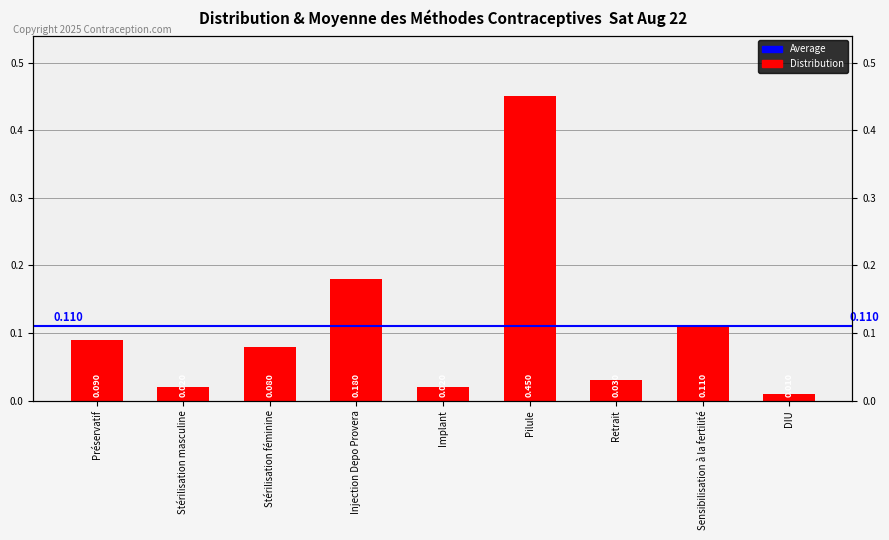

What is the average value?

0.1